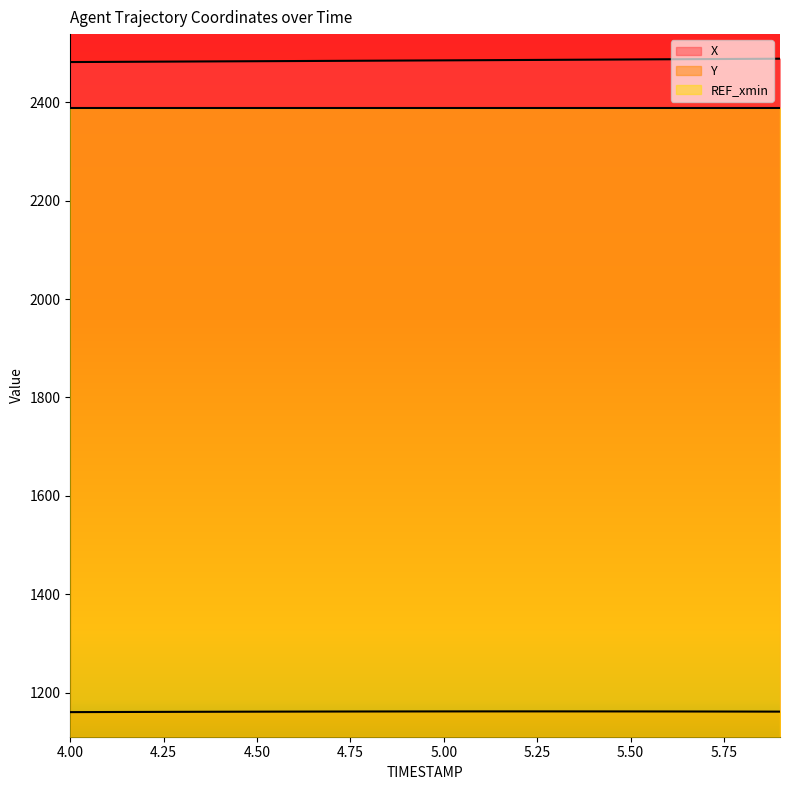

Does the chart have visible grid lines?

No